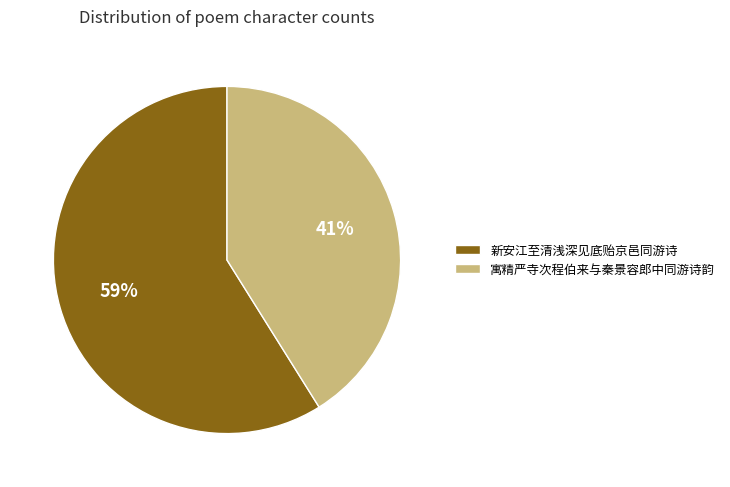

To the nearest percent, what is the combined percentage of 寓精严寺次程伯来与秦景容郎中同游诗韵 and 新安江至清浅深见底贻京邑同游诗?

100%